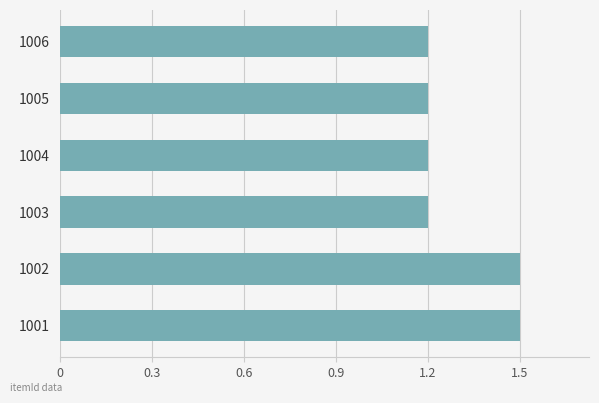

Count the values in the range 1 to 2.

6